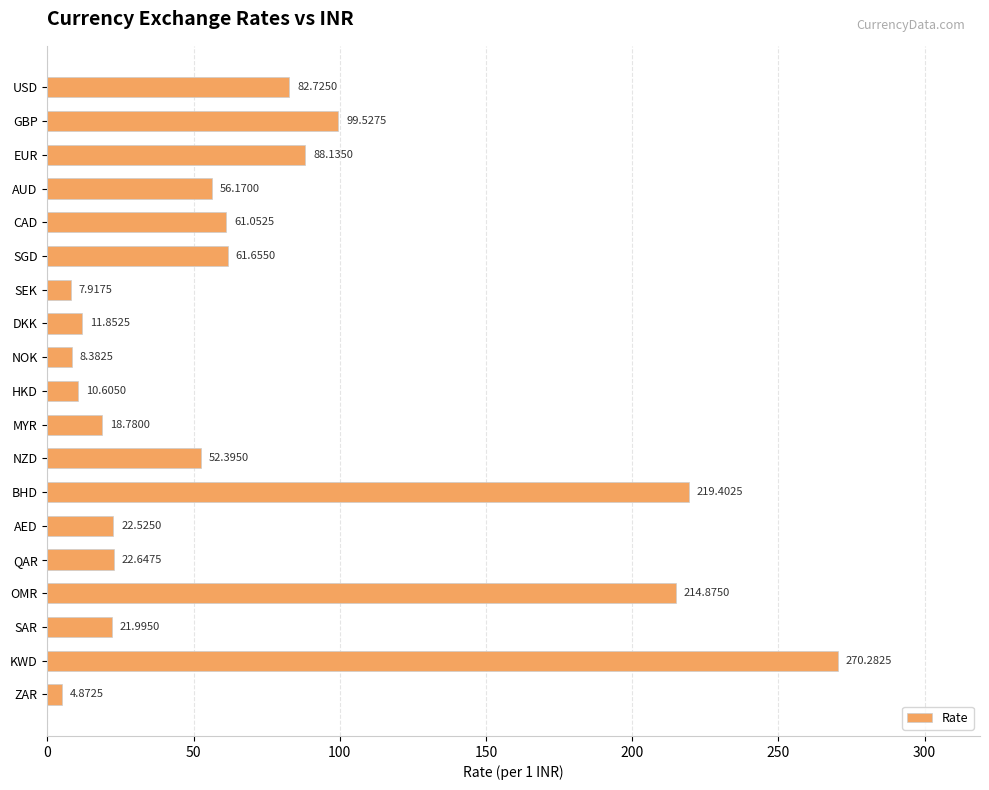

What is the maximum value shown in the chart?

270.3